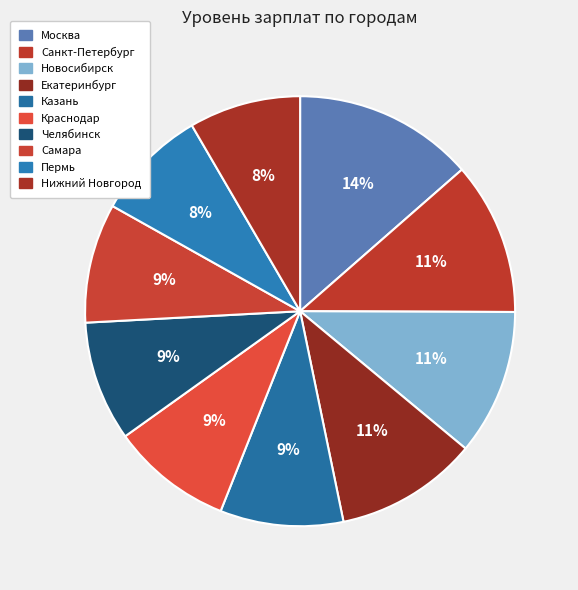

Does any single category account for the majority?

No